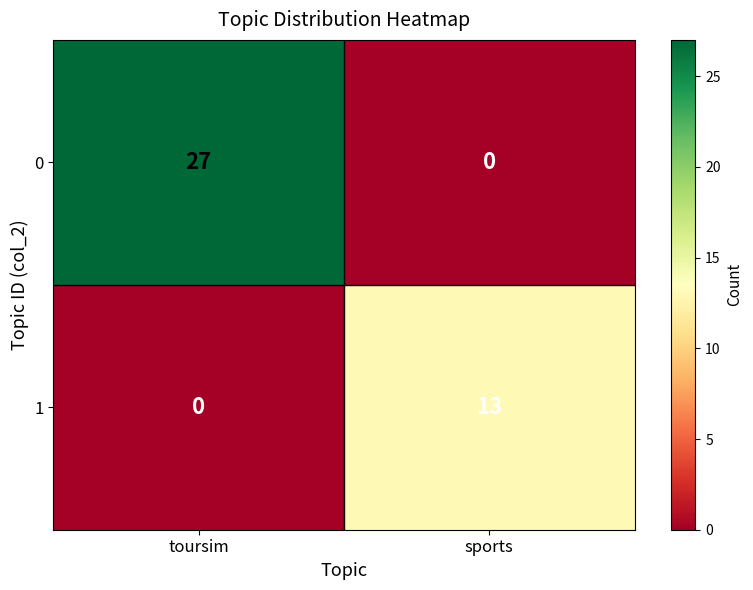

Between toursim and sports, which series saw the biggest shift?

0